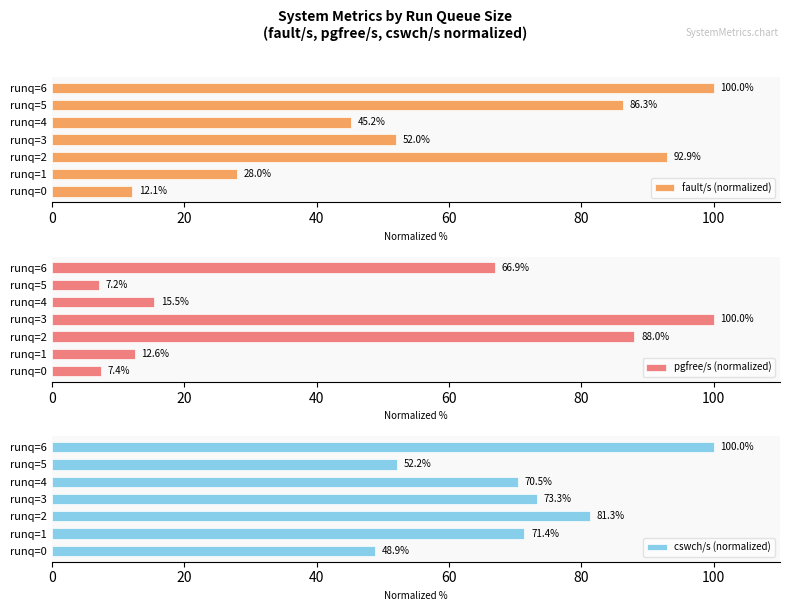

Count the number of data series in this chart.

3